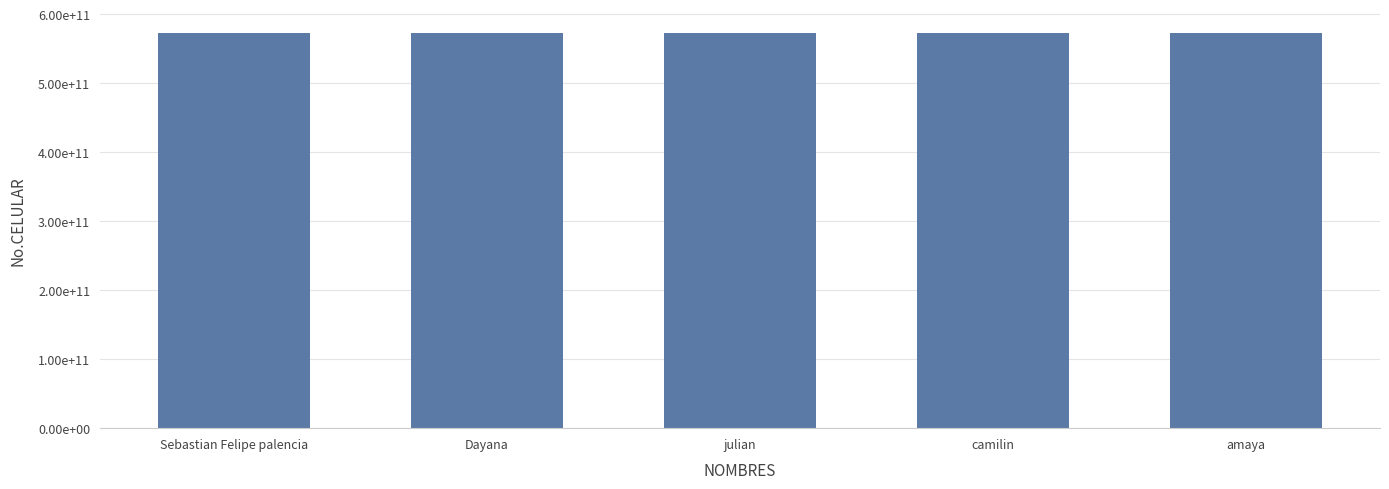

What is the average value?

573166284658